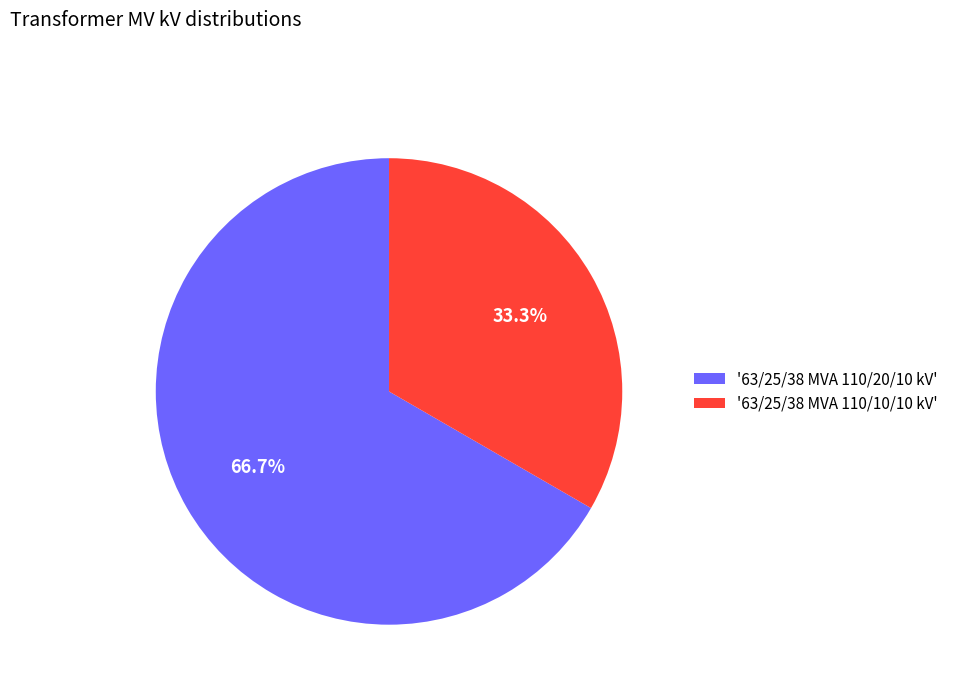

Combined, what portion of the pie is '63/25/38 MVA 110/10/10 kV' and '63/25/38 MVA 110/20/10 kV'?

100.0%